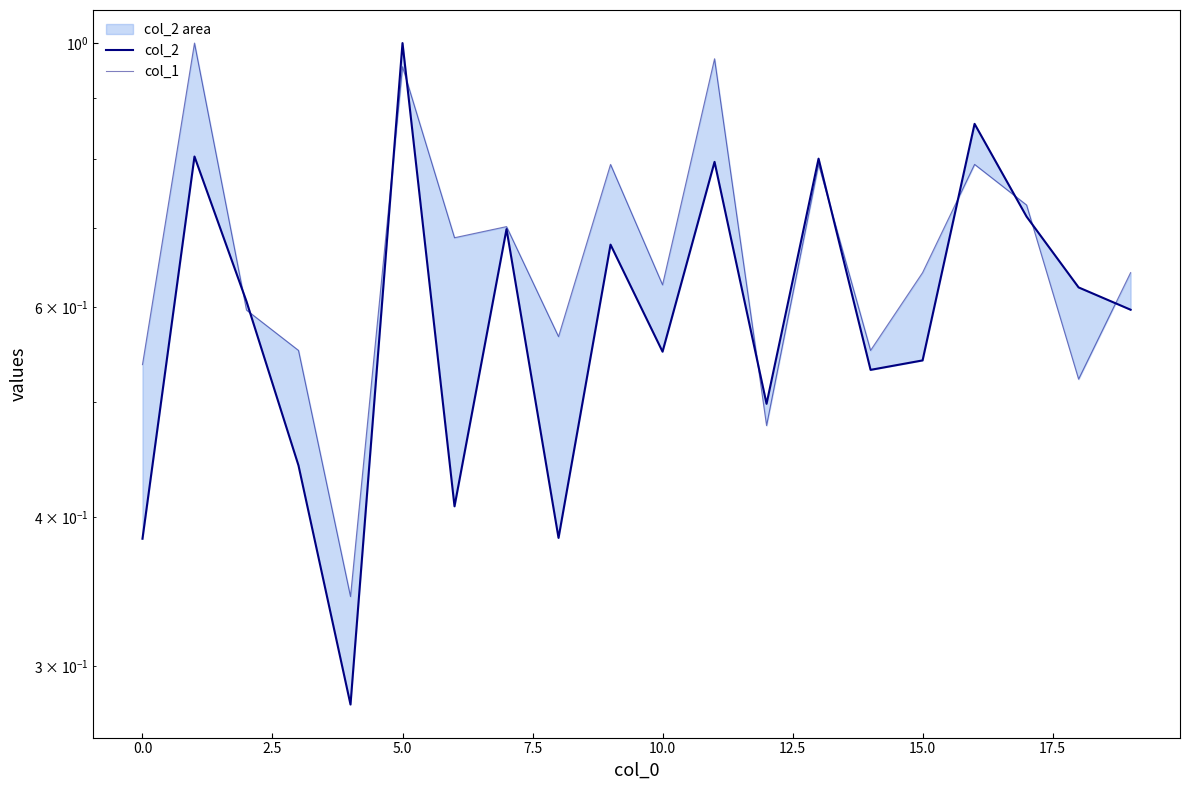

Reading left to right, what are all the values shown in this chart?

col_2: 0.4	0.8	0.6	0.4	0.3	1.0	0.4	0.7	0.4	0.7	0.6	0.8	0.5	0.8	0.5	0.5	0.9	0.7	0.6	0.6
col_1: 0.5	1.0	0.6	0.6	0.3	1.0	0.7	0.7	0.6	0.8	0.6	1.0	0.5	0.8	0.6	0.6	0.8	0.7	0.5	0.6